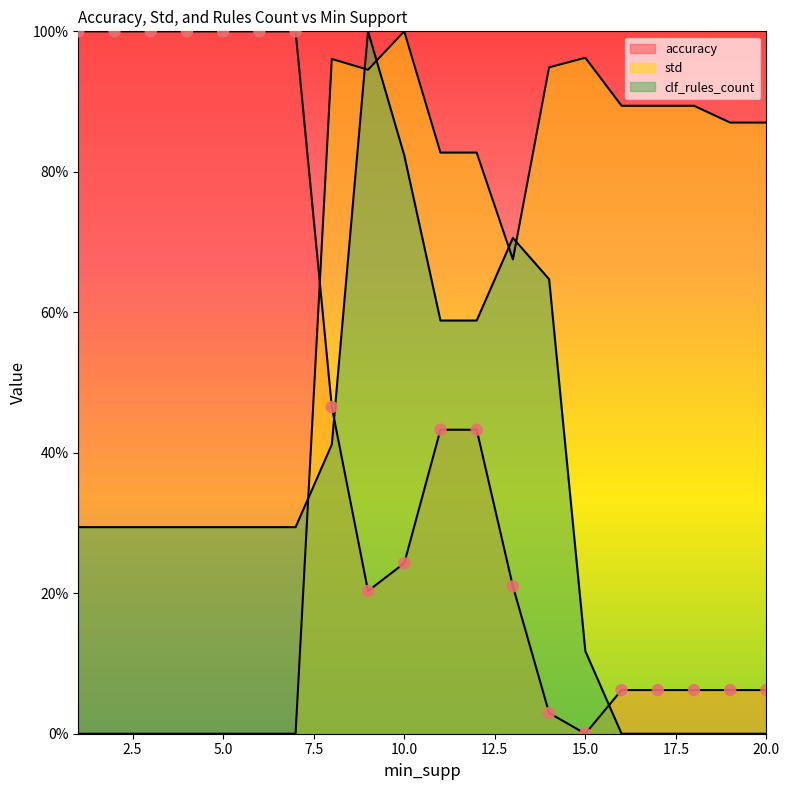

What is the total value across all series at 3?

129.4